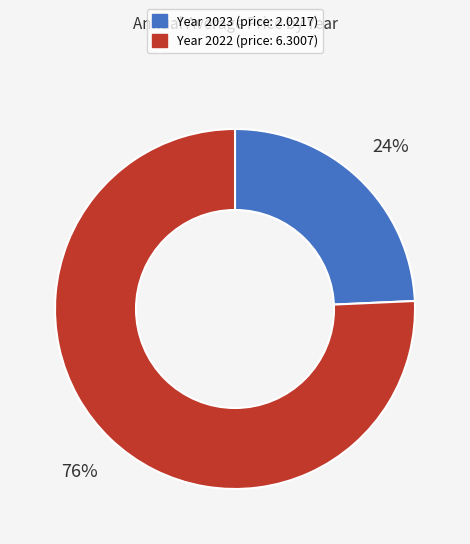

Is there any slice that represents more than half of the pie?

Yes